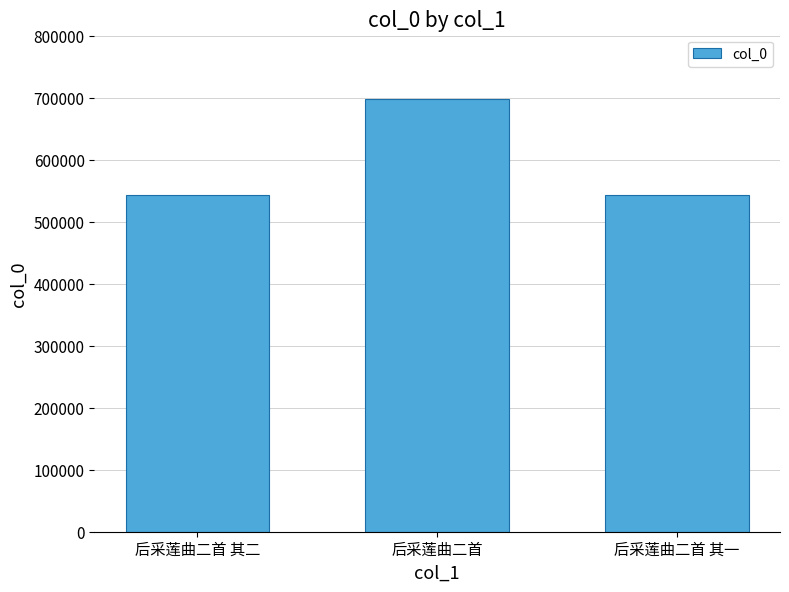

What is the minimum value shown in the chart?

543283